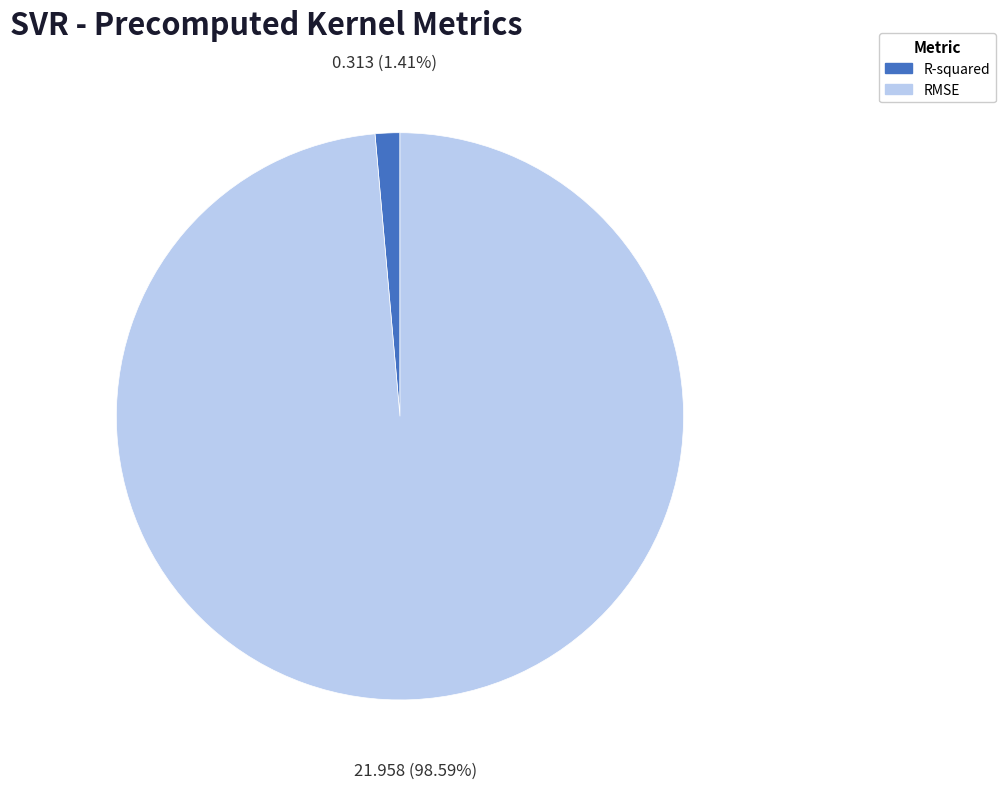

Rank the categories by value from lowest to highest.

R-squared, RMSE